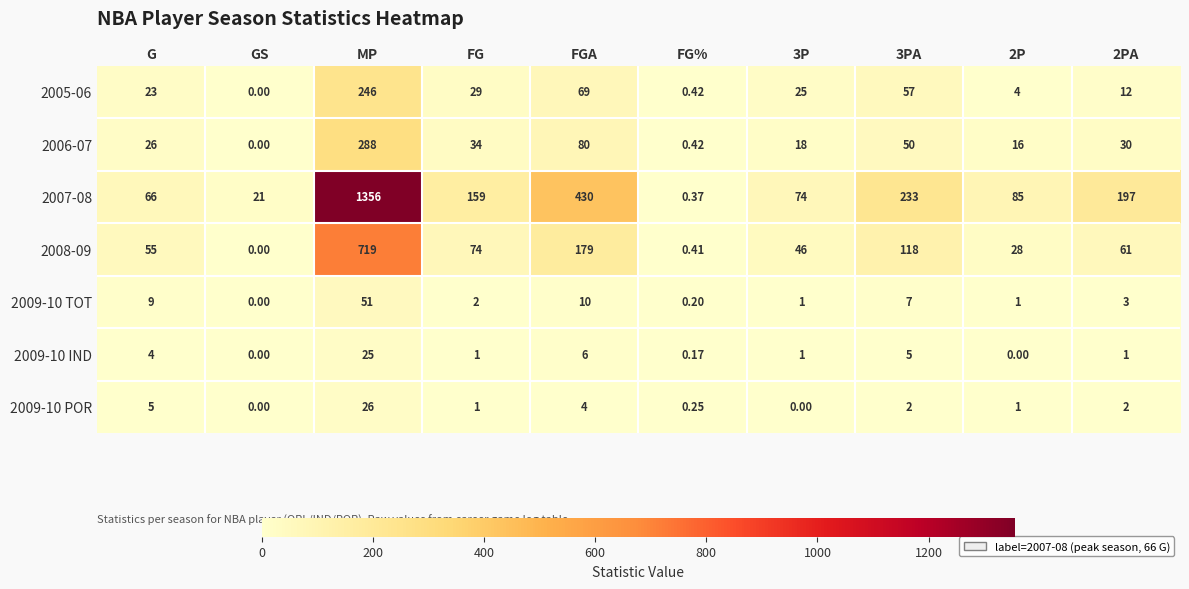

How many data points does each series have?

10